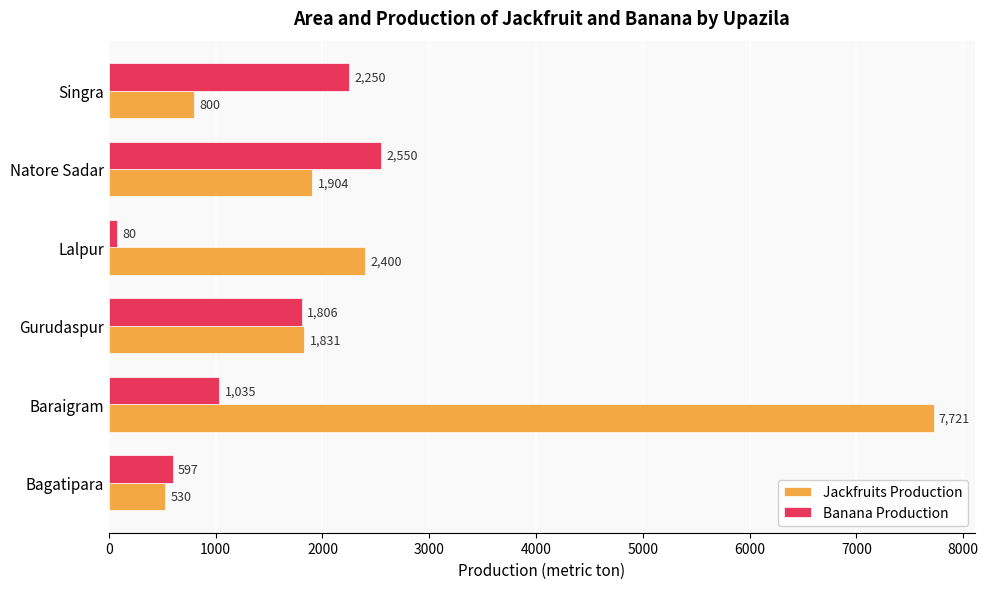

What is the spread (max minus min) of values at Lalpur?

2320